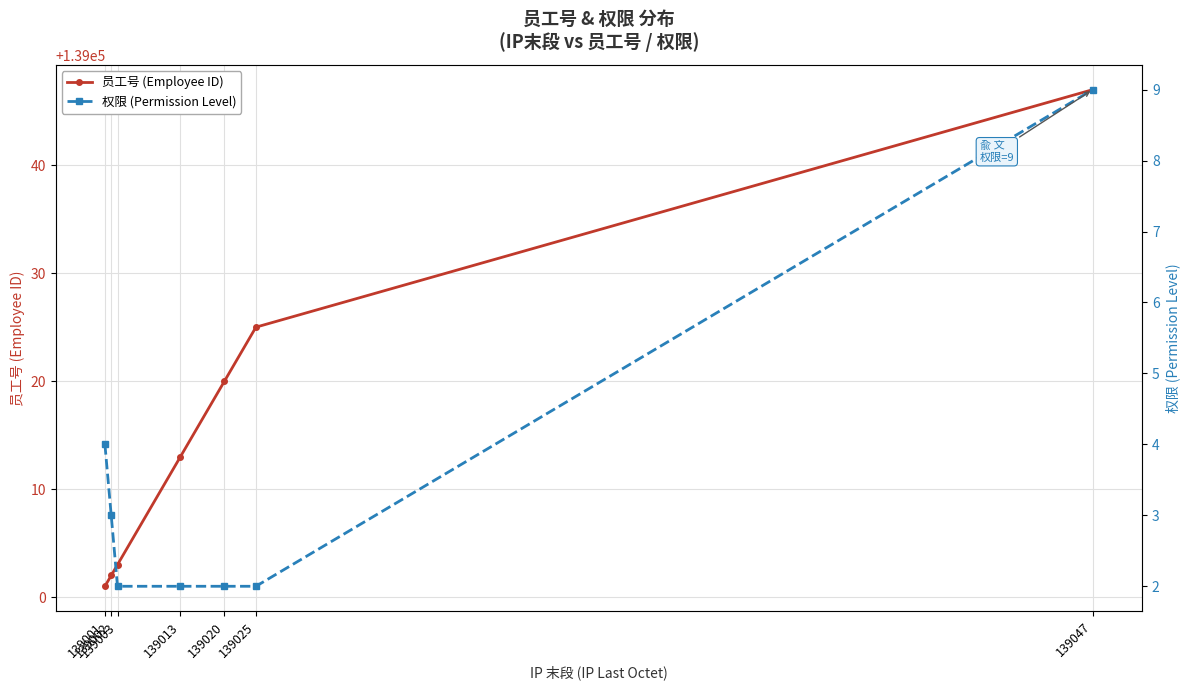

Which series has the largest range (max minus min)?

员工号 (Employee ID)